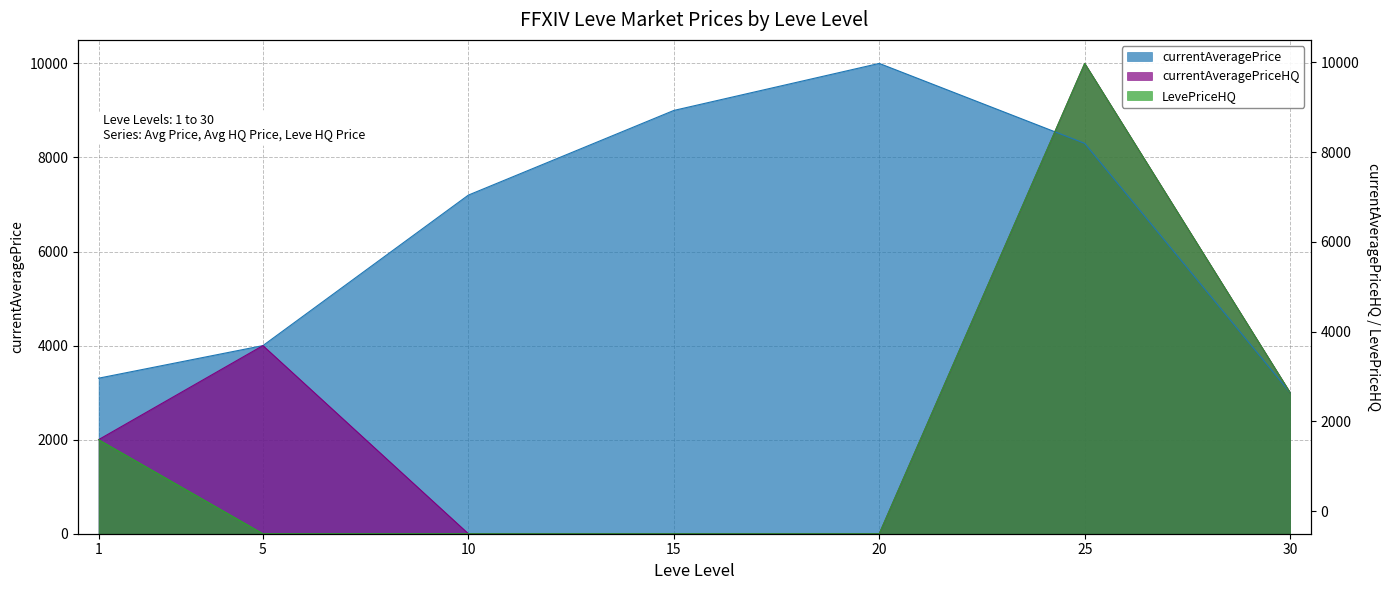

What is the sum of the LevePriceHQ values at 1 and 15?

2000.0